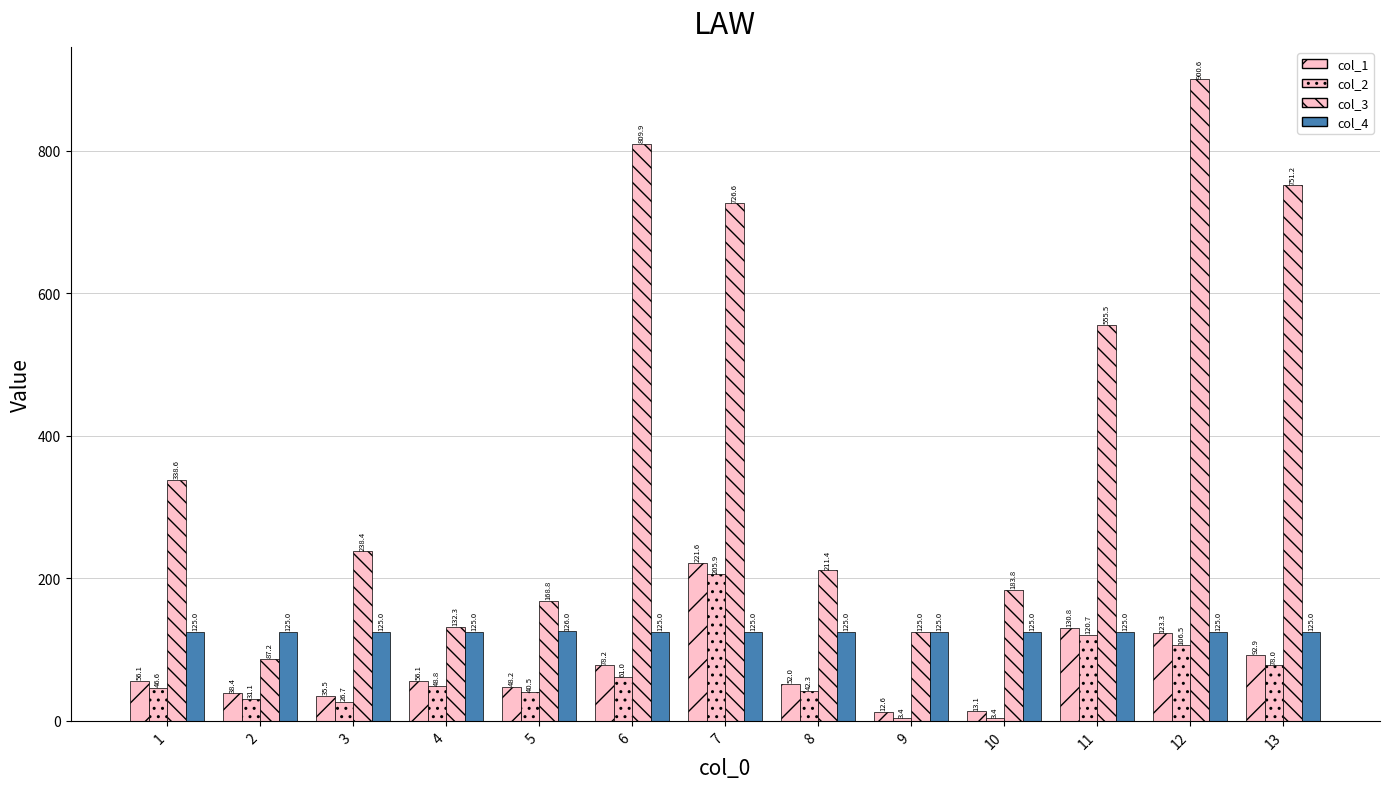

What is the difference between the highest and lowest values at 5?

128.4